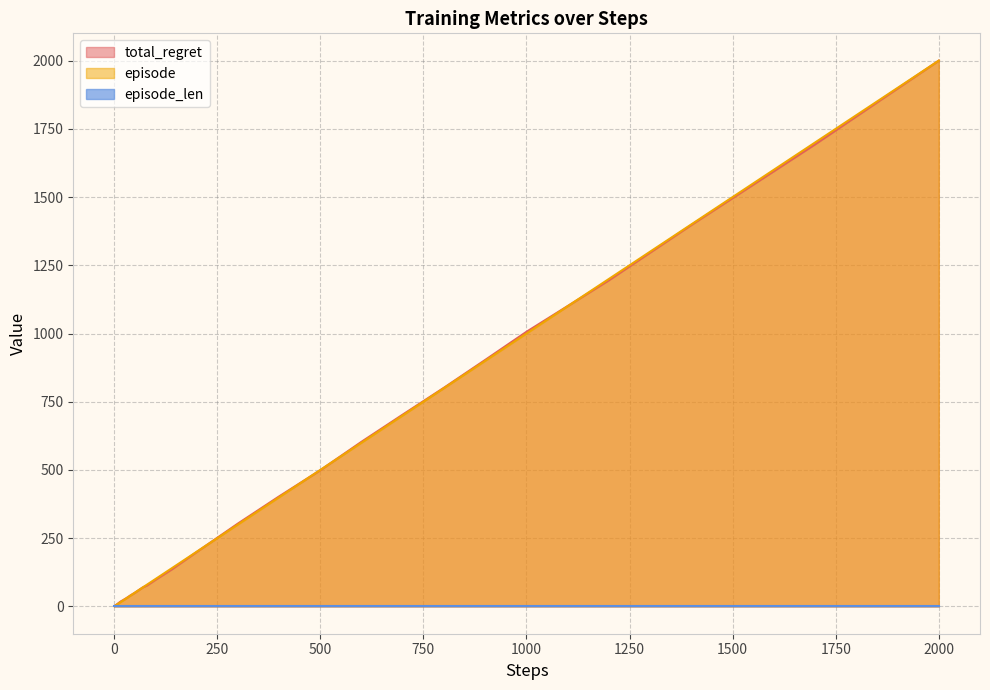

Which has a higher value, 700 or 4?

700